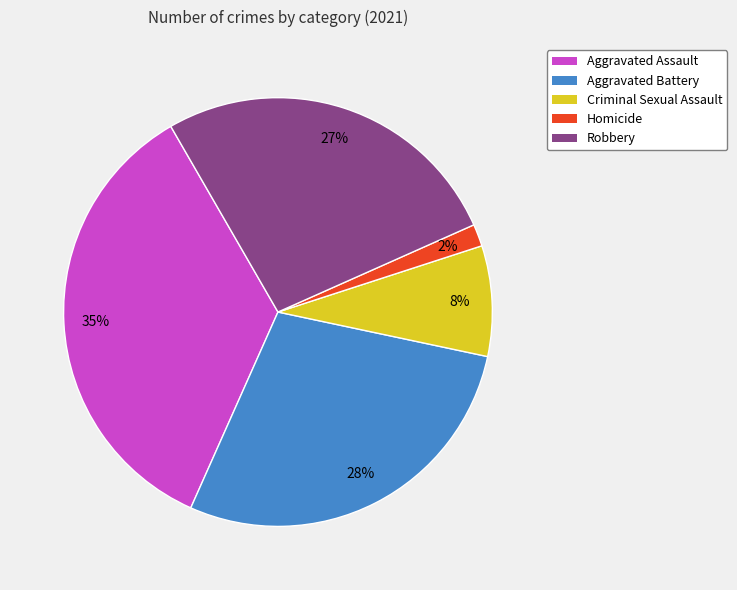

Does Homicide account for over 50% of the chart?

No